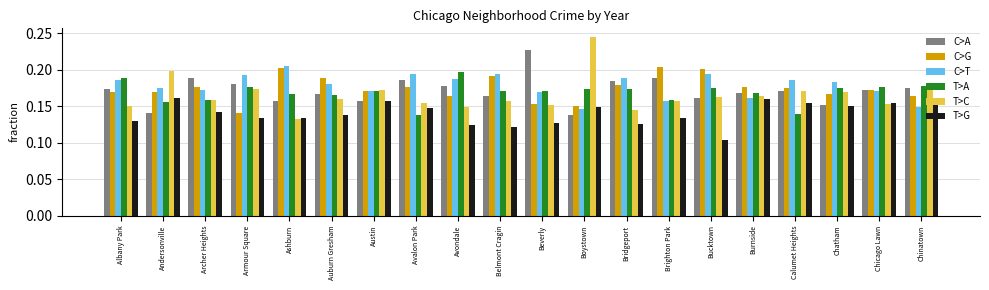

How many T>C values are between 0 and 1?

20